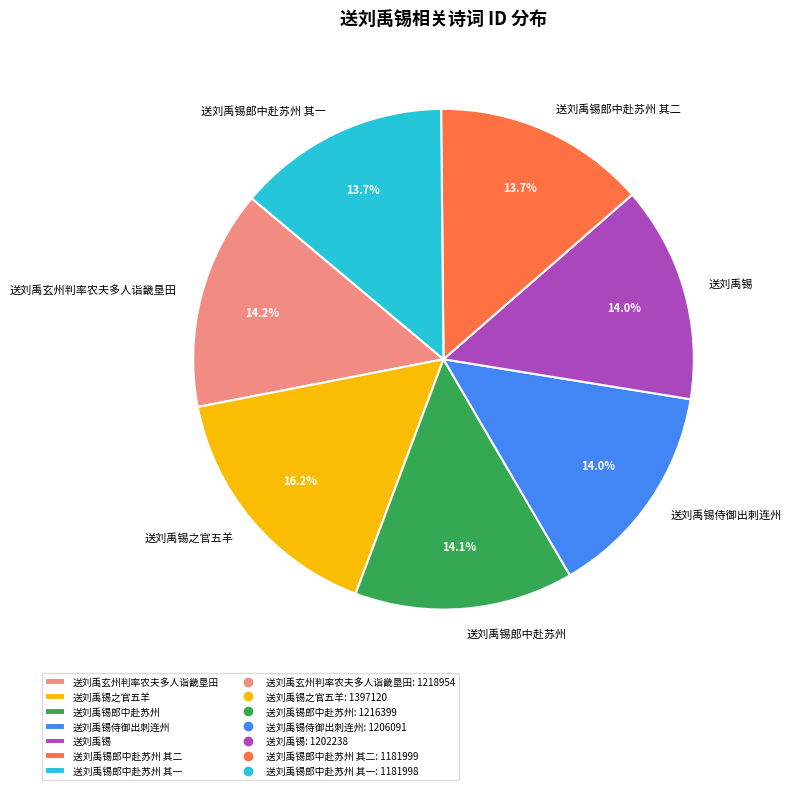

Does 送刘禹玄州判率农夫多人诣畿垦田 represent more than half of the total?

No